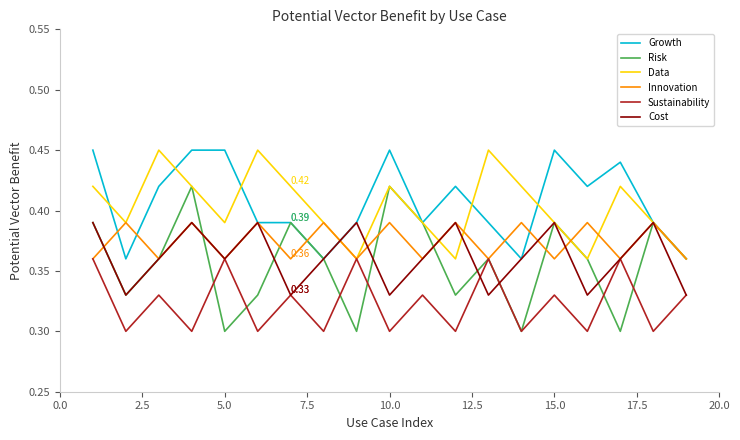

Which series has the widest spread of values?

Risk